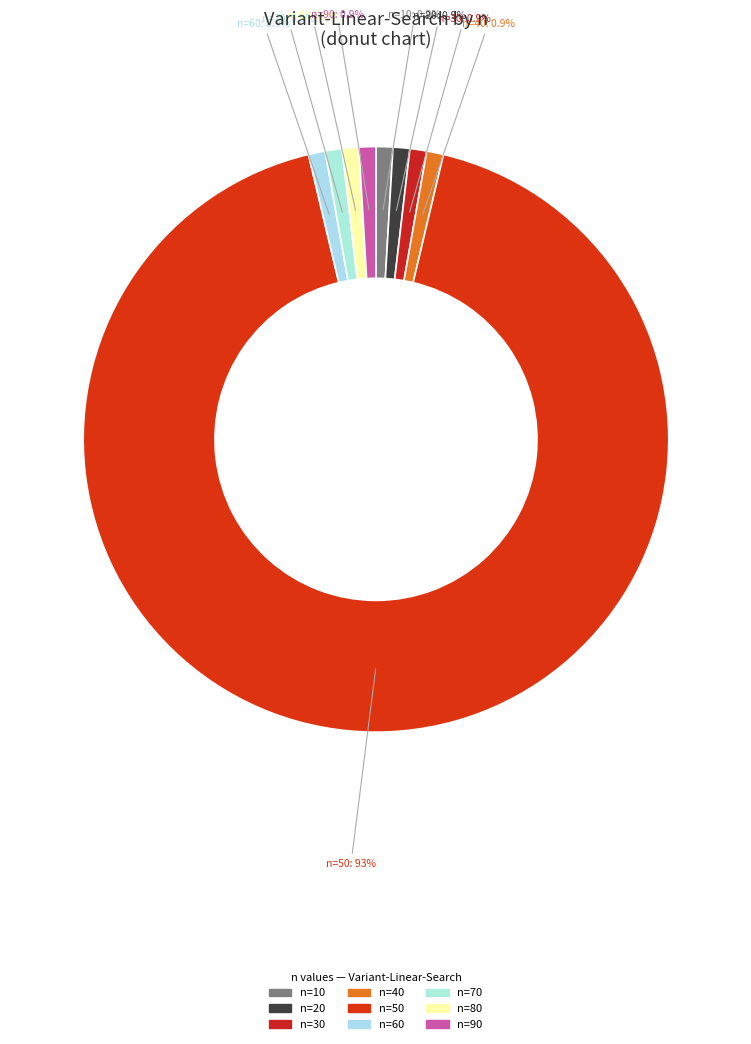

Which slice is the smallest?

n=10